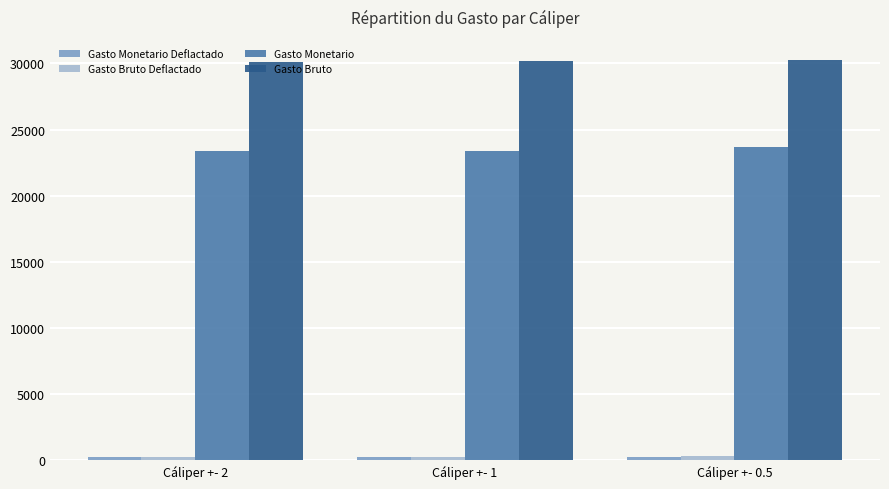

What is the highest value of the Gasto Bruto series?

30273.6